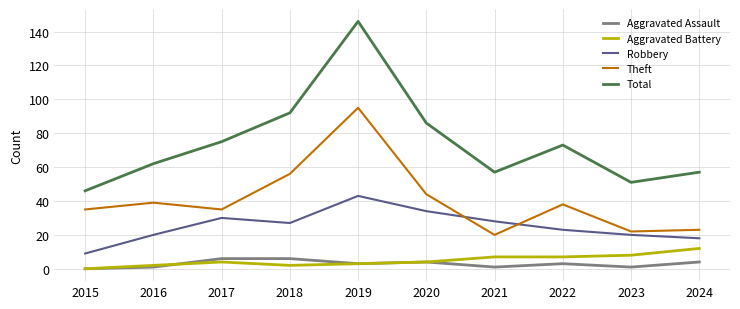

How many lines are shown in the chart?

5